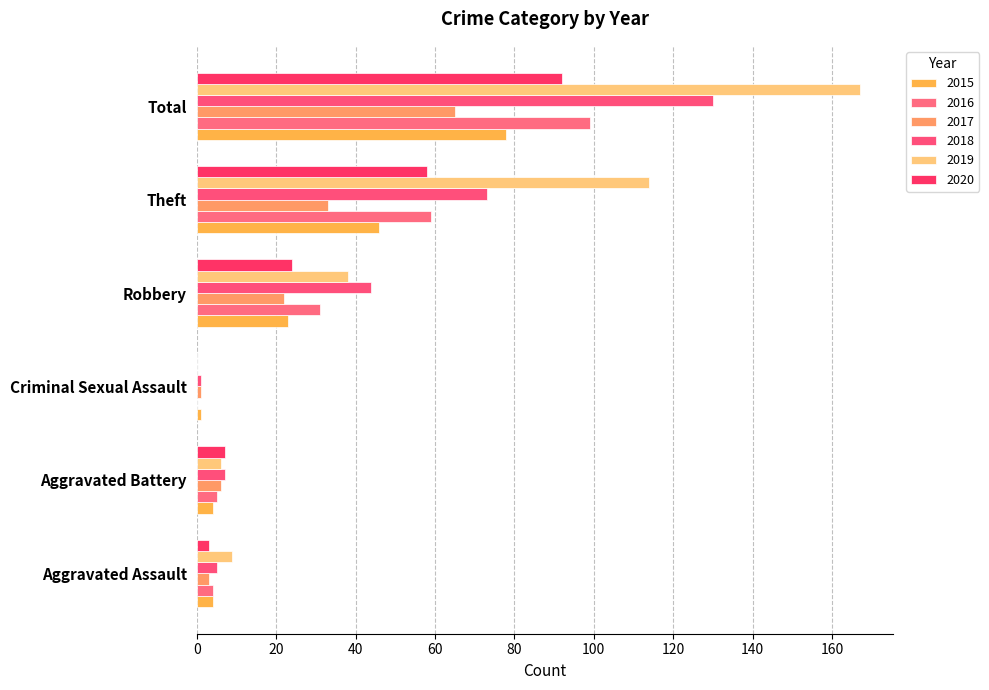

The value of 2016 at Robbery is 31. True or false?

True